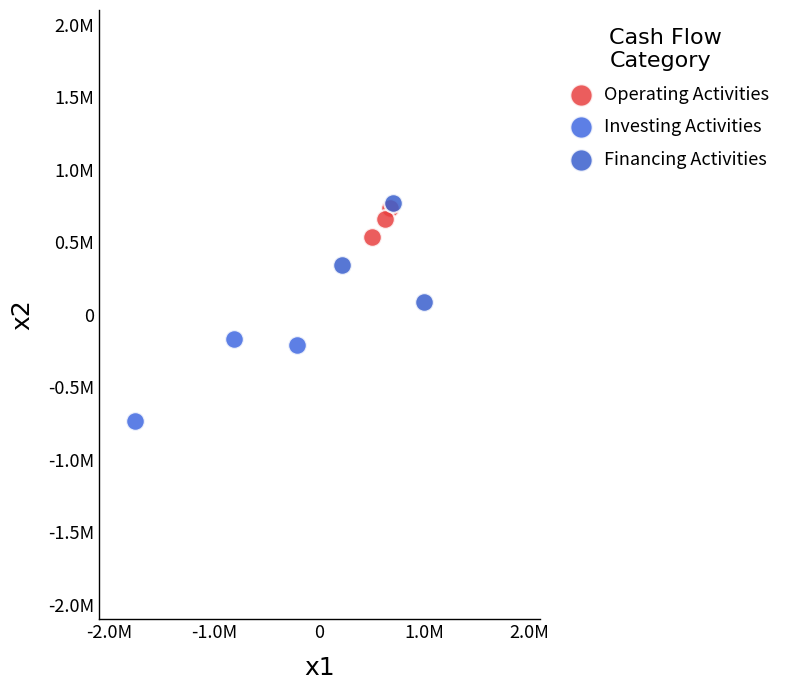

Which series contains the lowest Y value?

Investing Activities